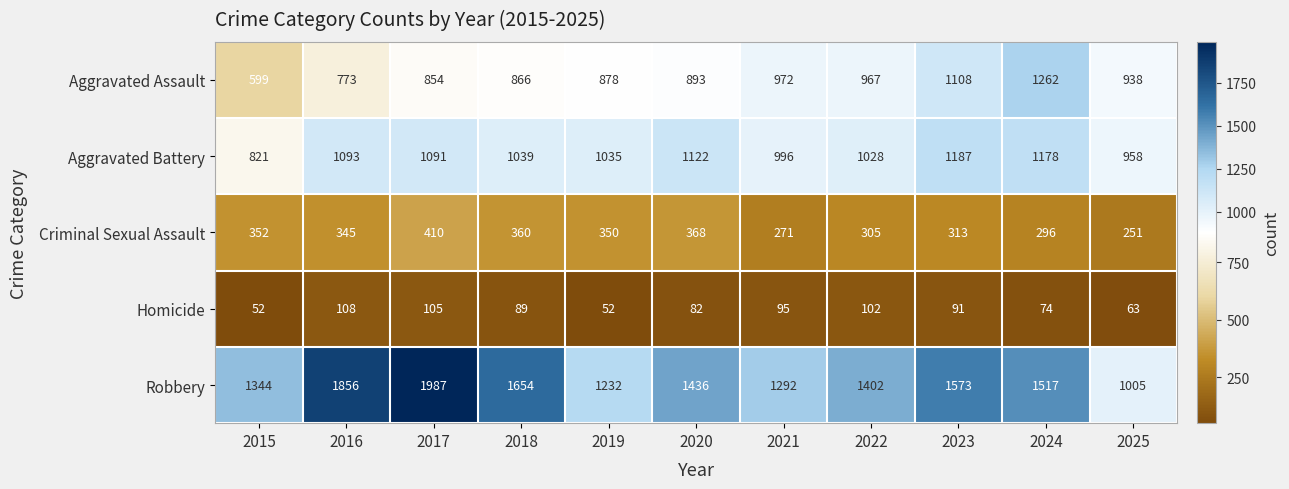

What is the smallest value displayed?

52